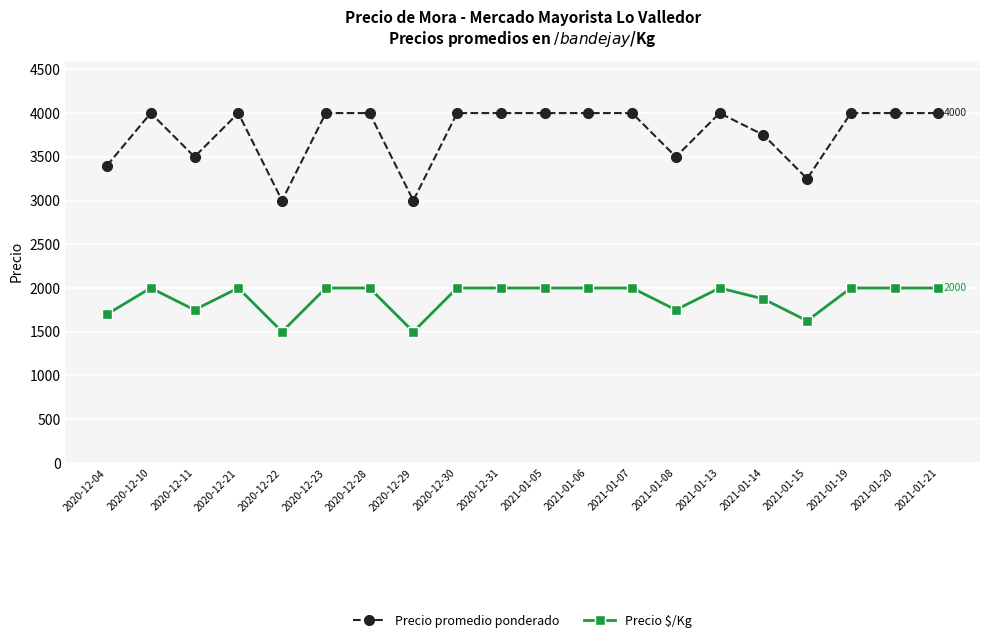

At 2020-12-22, list the series in order from largest to smallest.

Precio promedio ponderado, Precio $/Kg